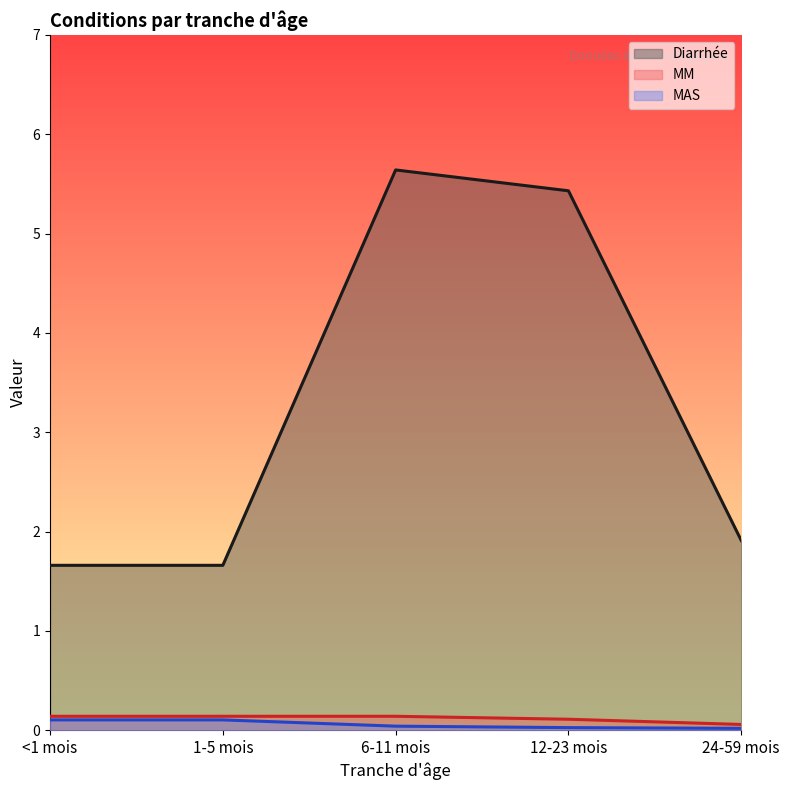

What is the difference between the MAS values at 6-11 mois and <1 mois?

0.1